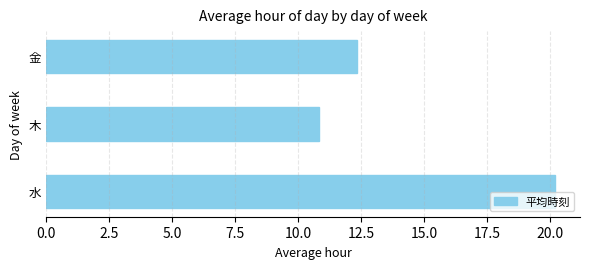

What is the sum of the values at 金 and 水?

32.5